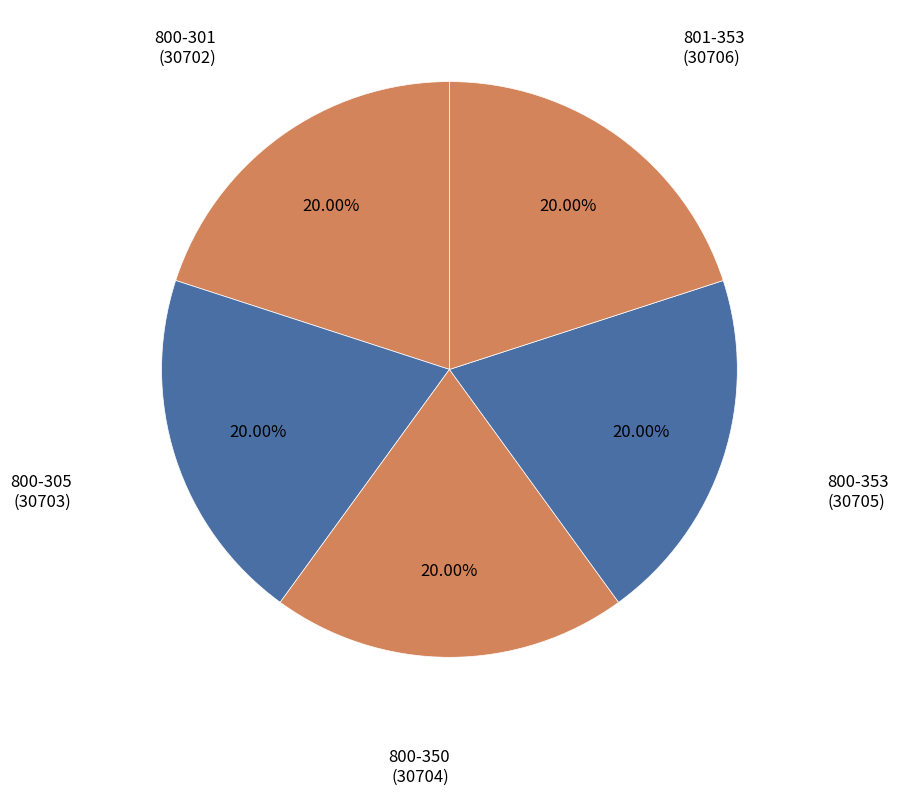

How many segments does this pie chart have?

5